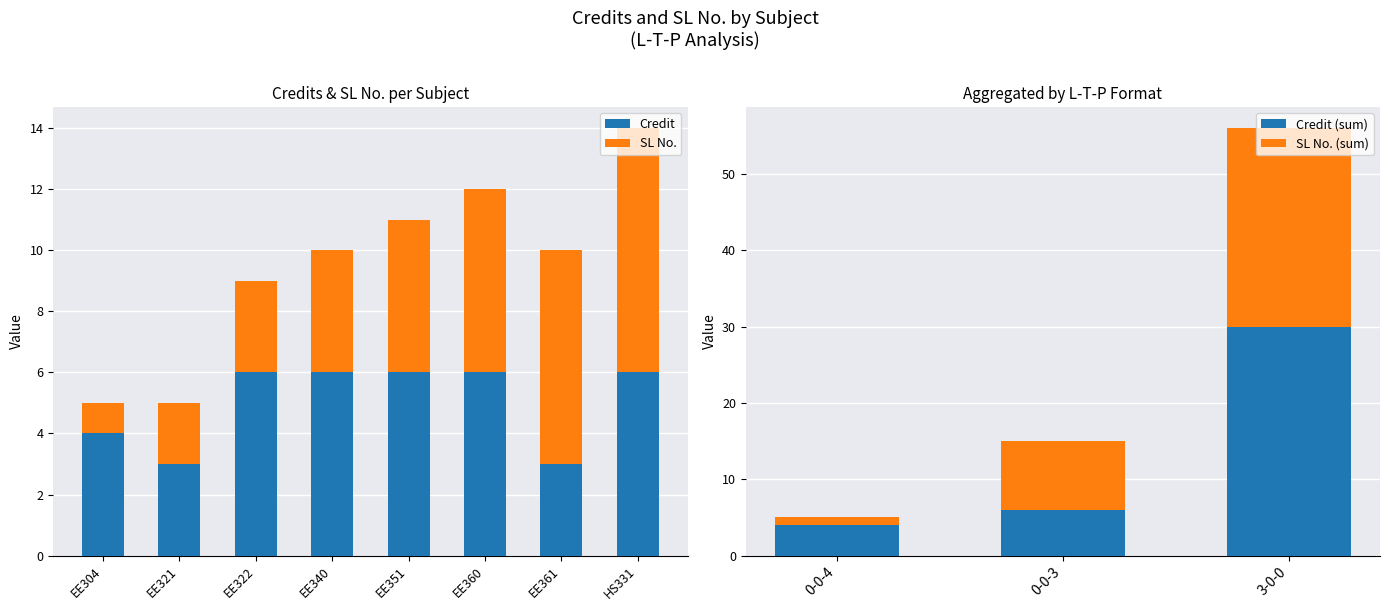

Count the Credit values in the range 4 to 6.

6